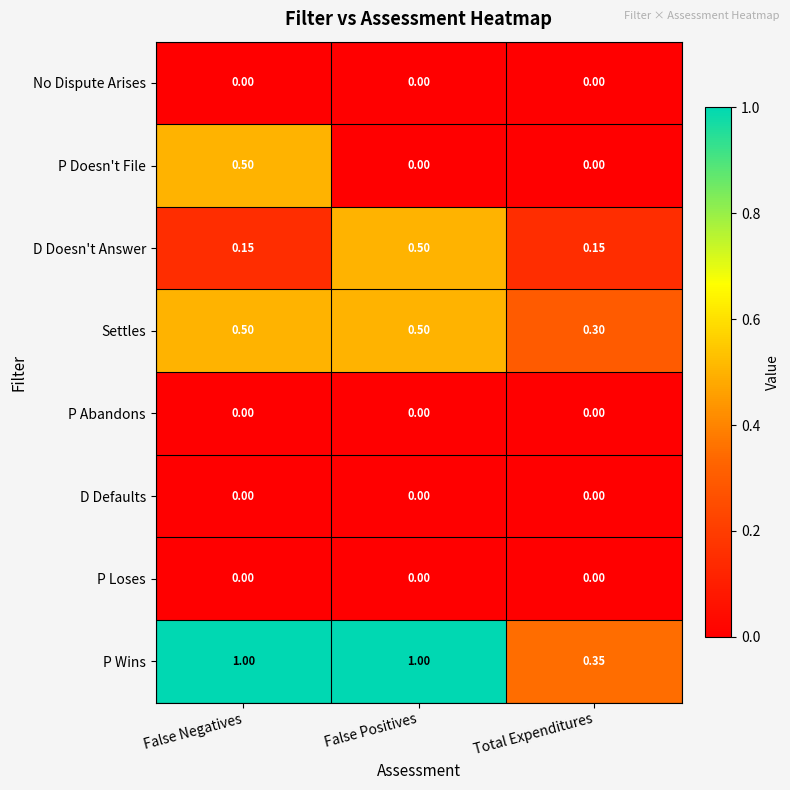

At which label is P Wins closest to 0?

Total Expenditures